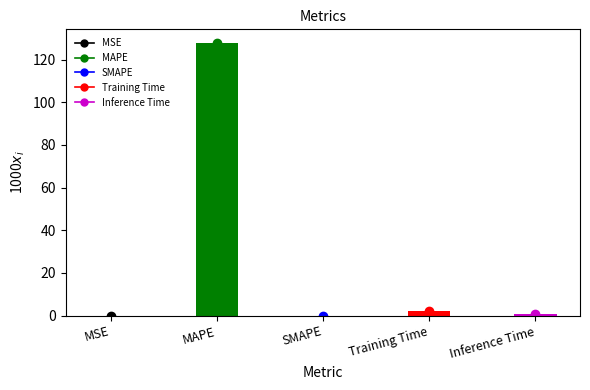

What is the approximate value at Inference Time?

0.9